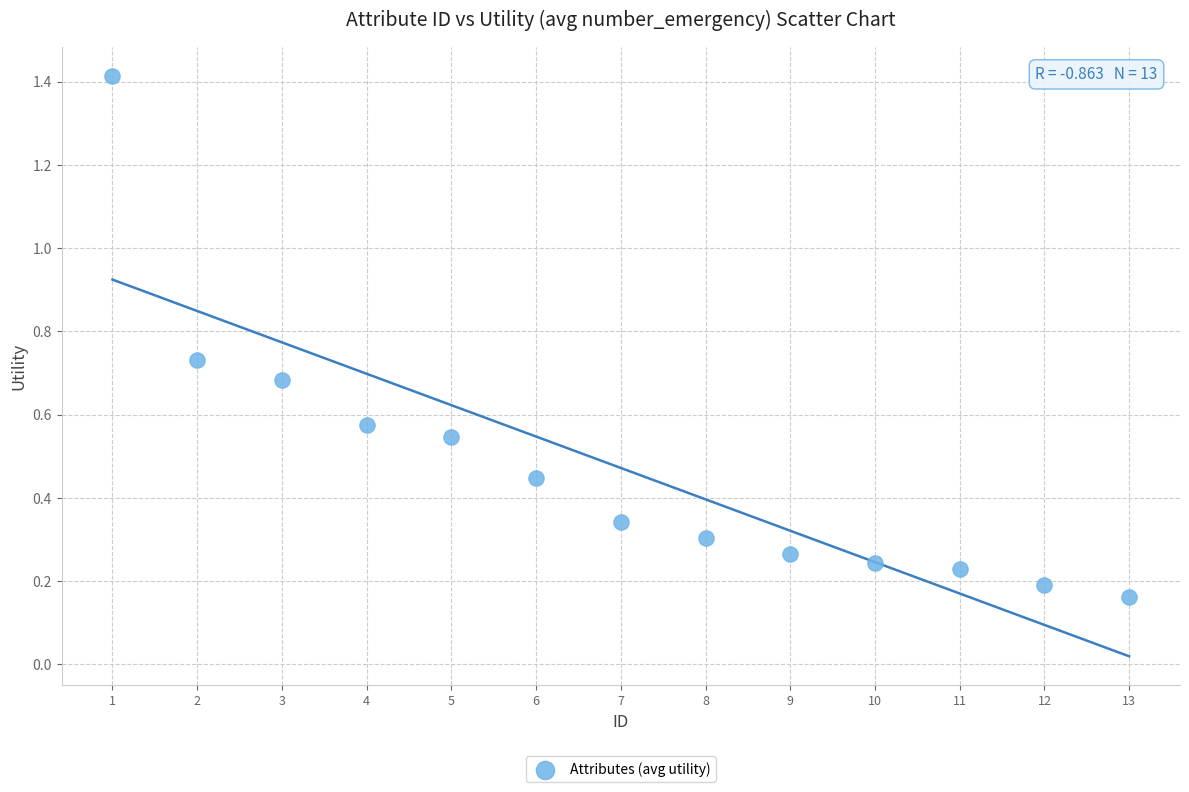

What is the range of Y values (max minus min)?

1.3